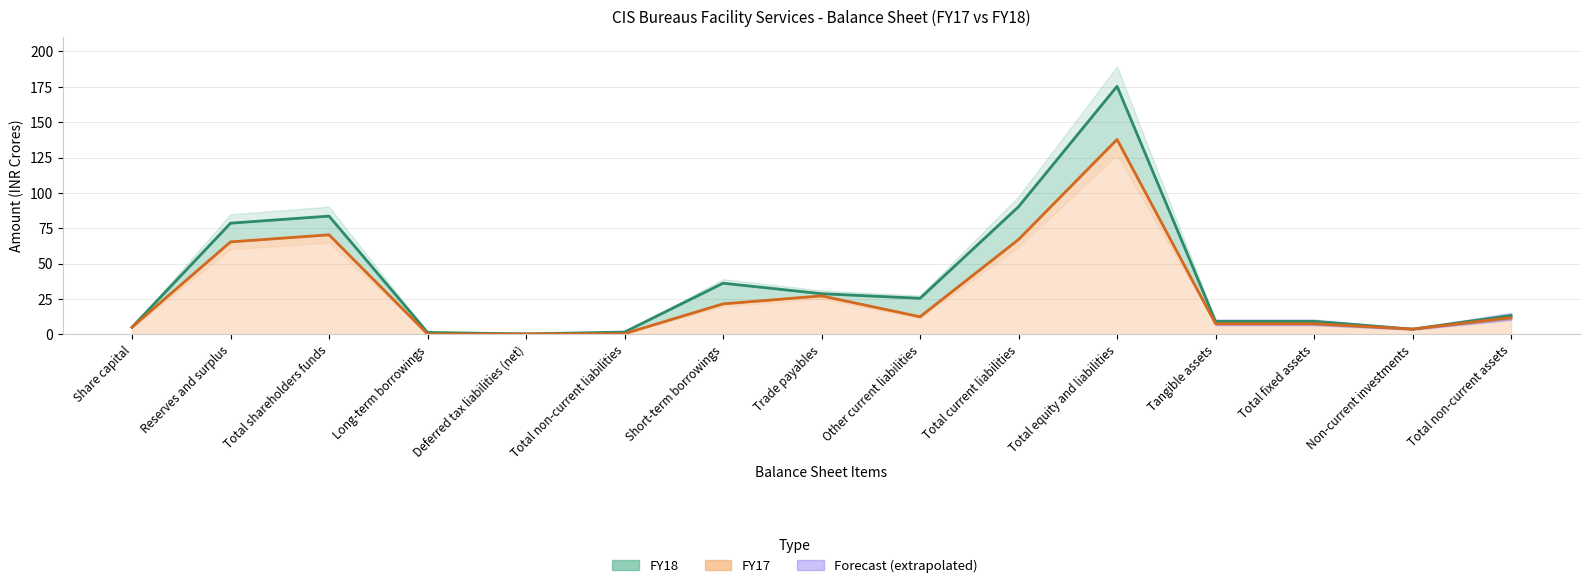

How many data points in FY17 are less than 11?

7